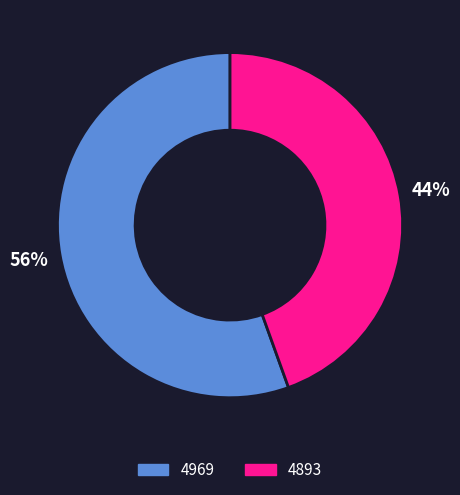

To the nearest percent, what is the combined percentage of 4969 and 4893?

100%